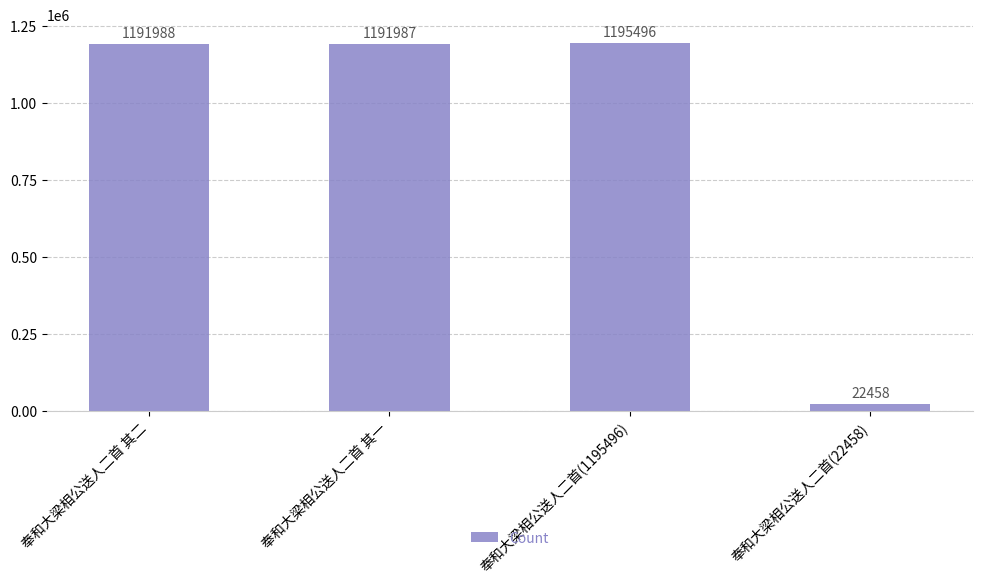

Which has a higher value, 奉和大梁相公送人二首 其二 or 奉和大梁相公送人二首 其一?

奉和大梁相公送人二首 其二